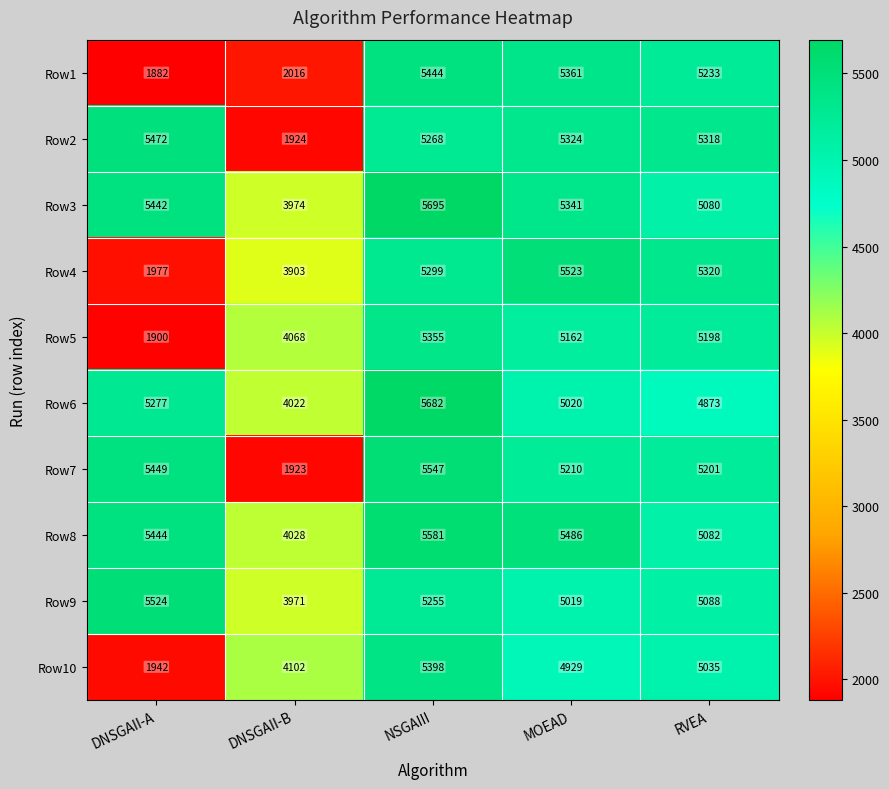

Which label corresponds to the largest value in the chart?

NSGAIII